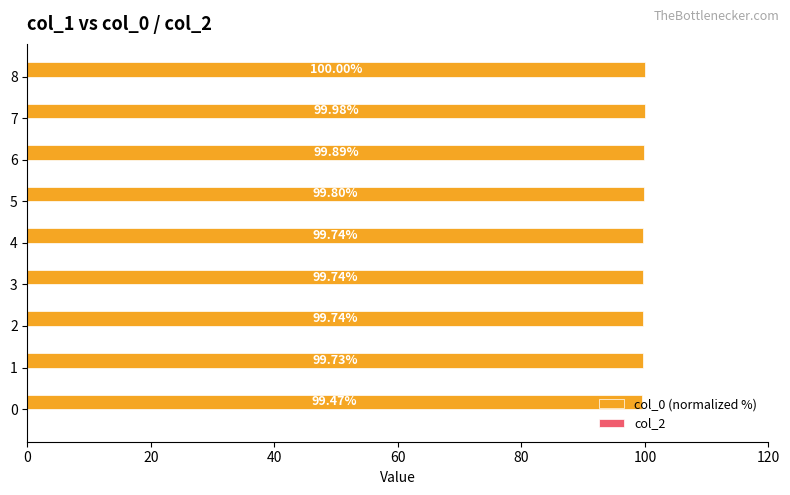

Approximately how many times larger is the value at 6 compared to 5?

1.0